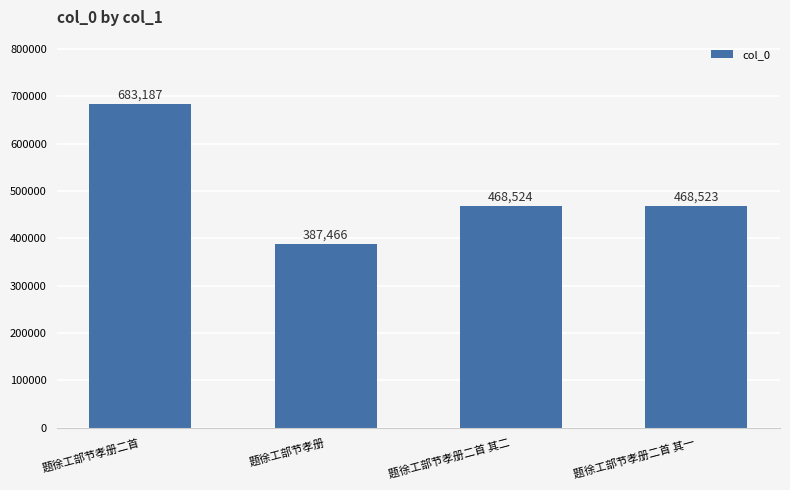

Count the number of categories in the chart.

4